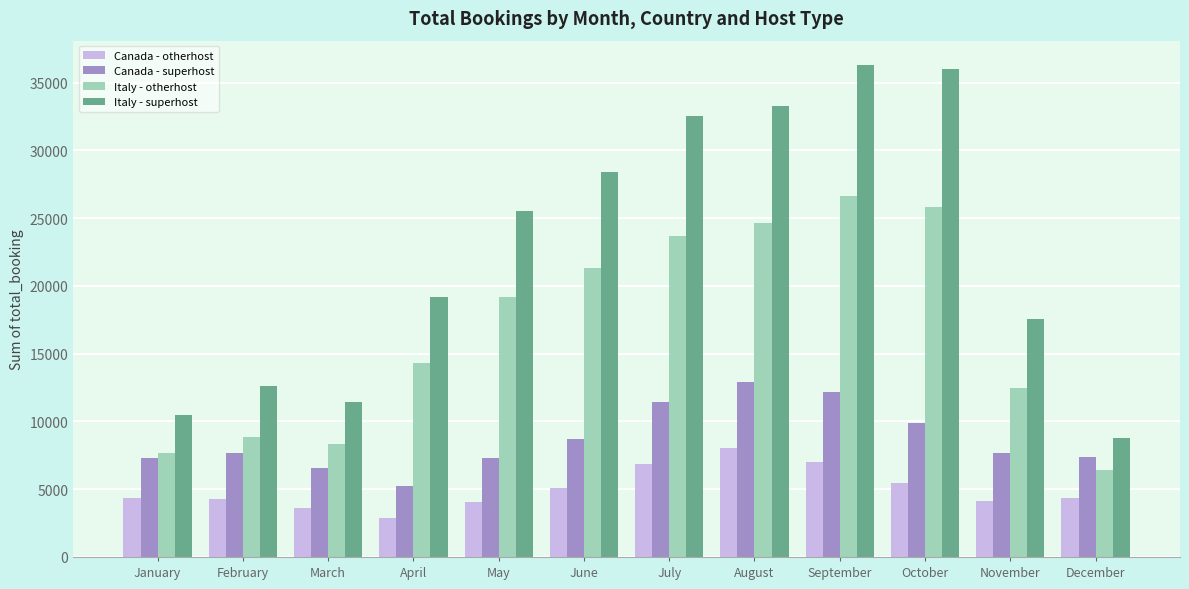

How many bars are there in total?

48